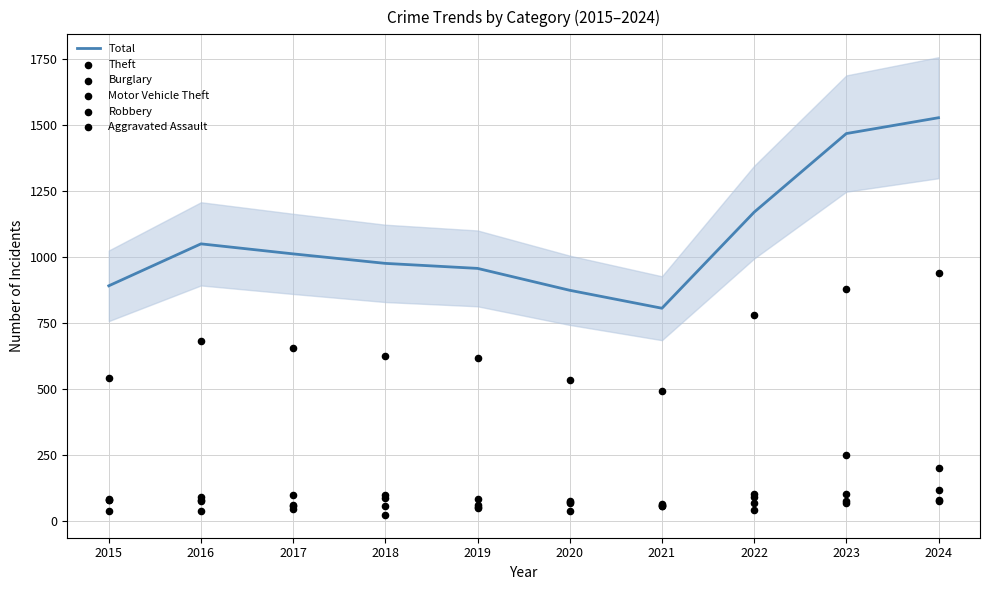

Which series has the largest total across all categories?

Total